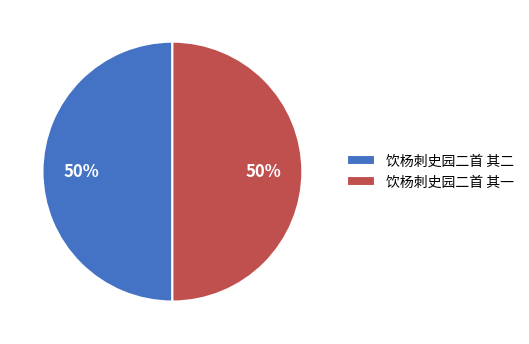

To the nearest percent, what is the average slice percentage?

50%